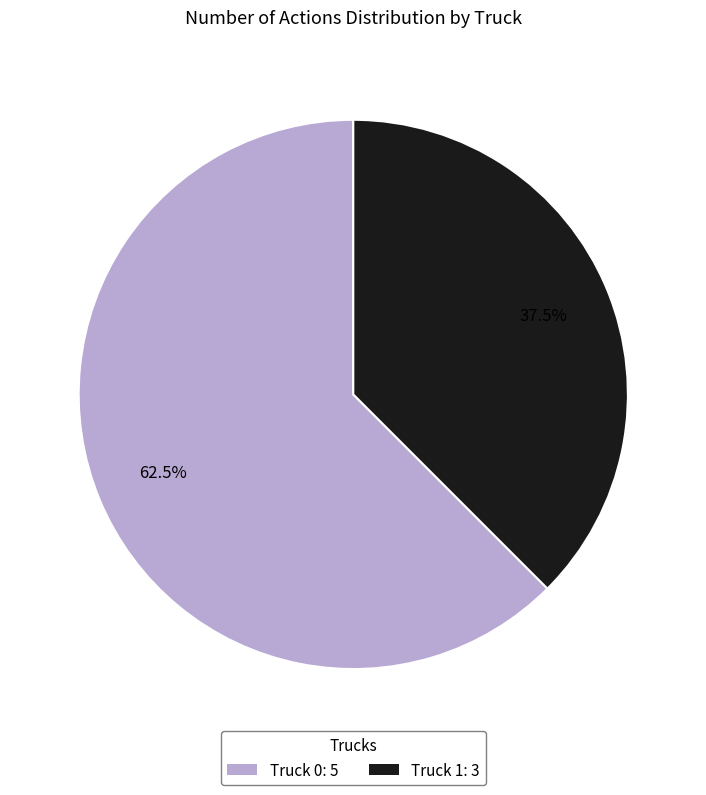

To the nearest percent, what is the difference between the largest and smallest slice percentages?

25%